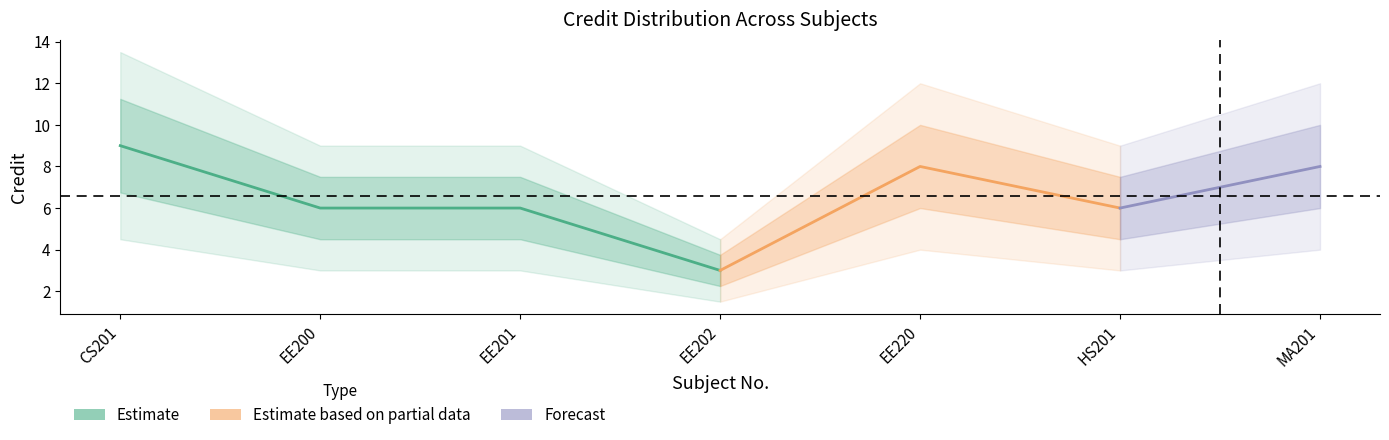

How many lines are shown in the chart?

1